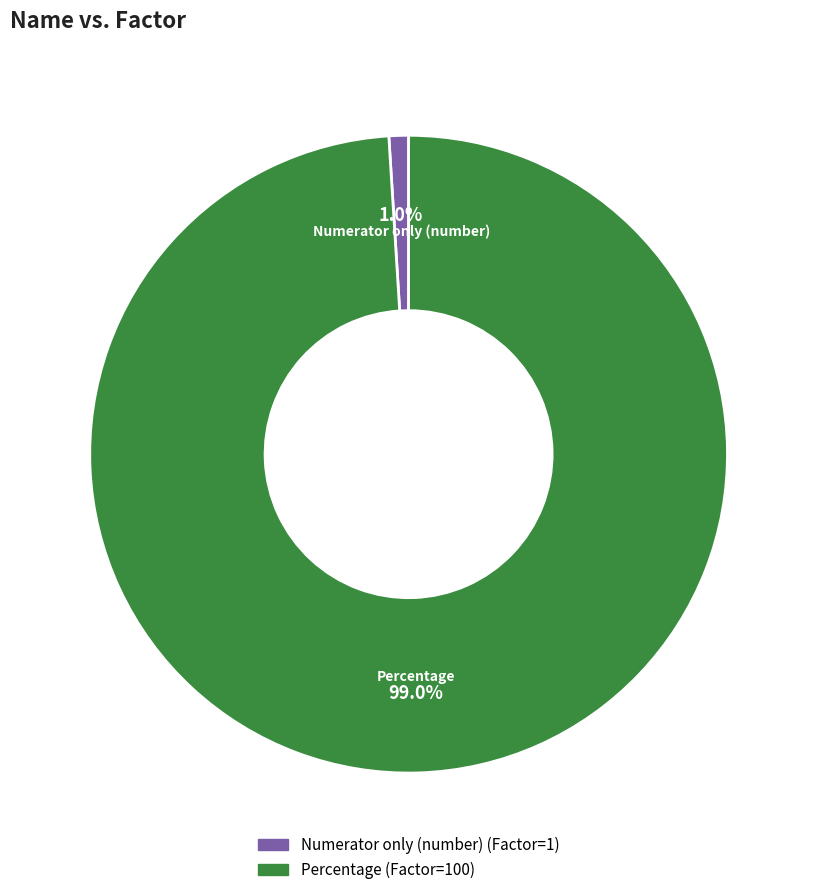

Which has a higher value, Numerator only (number) or Percentage?

Percentage